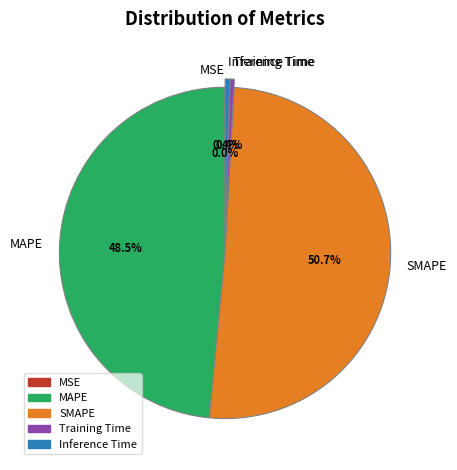

To the nearest percent, what is the average slice percentage?

20%